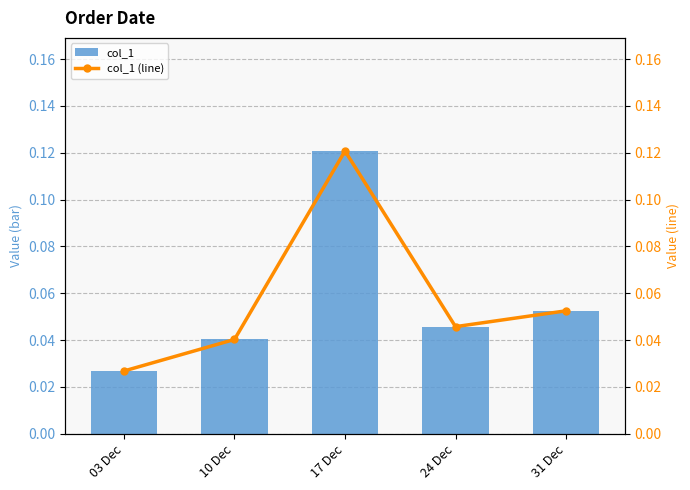

What are all the series names shown in the legend?

col_1, col_1 (line)